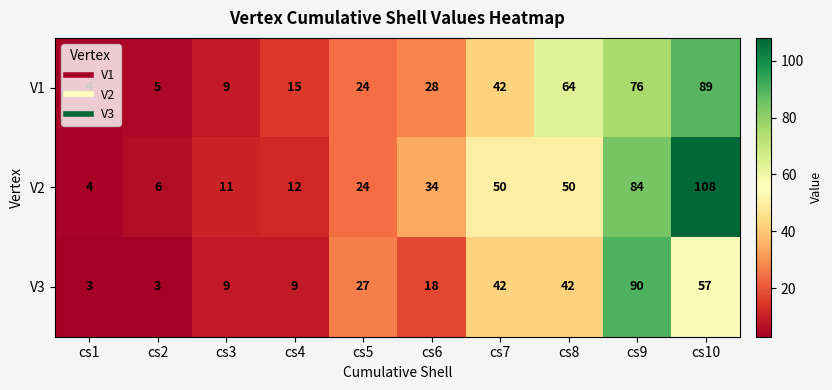

Rank the series by their maximum value, from highest to lowest.

V2, V3, V1